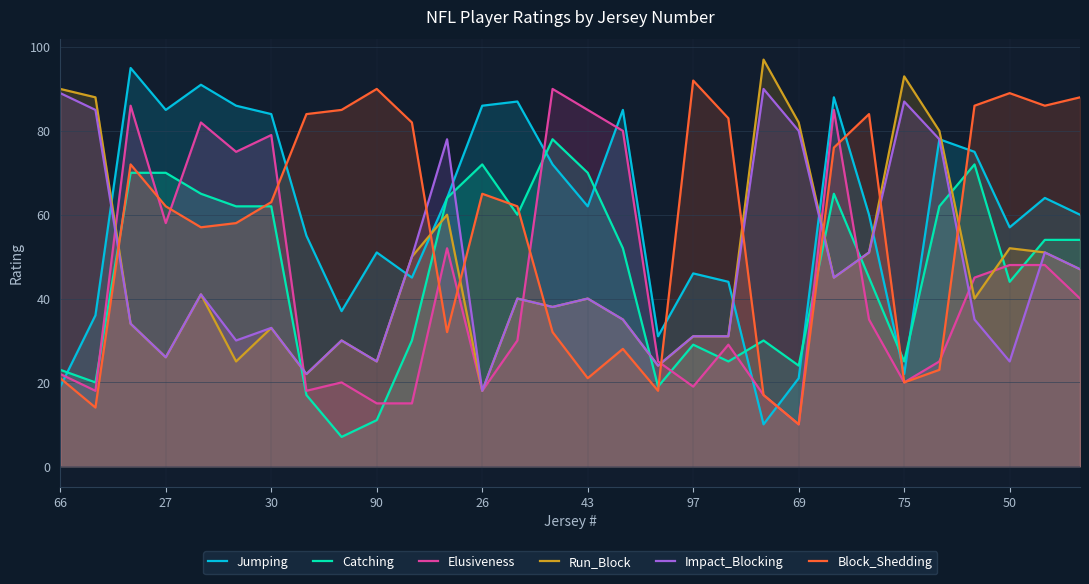

How many intersections are there between Run_Block and Jumping?

7